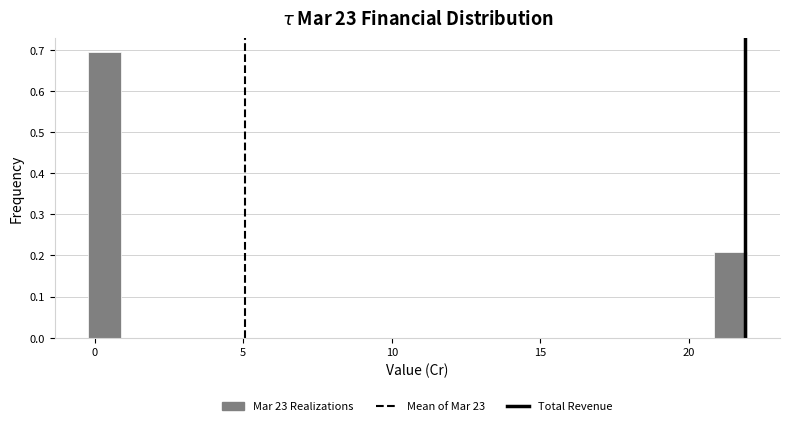

Read against the x-axis, roughly where is the centre of the tallest bar?

0.5